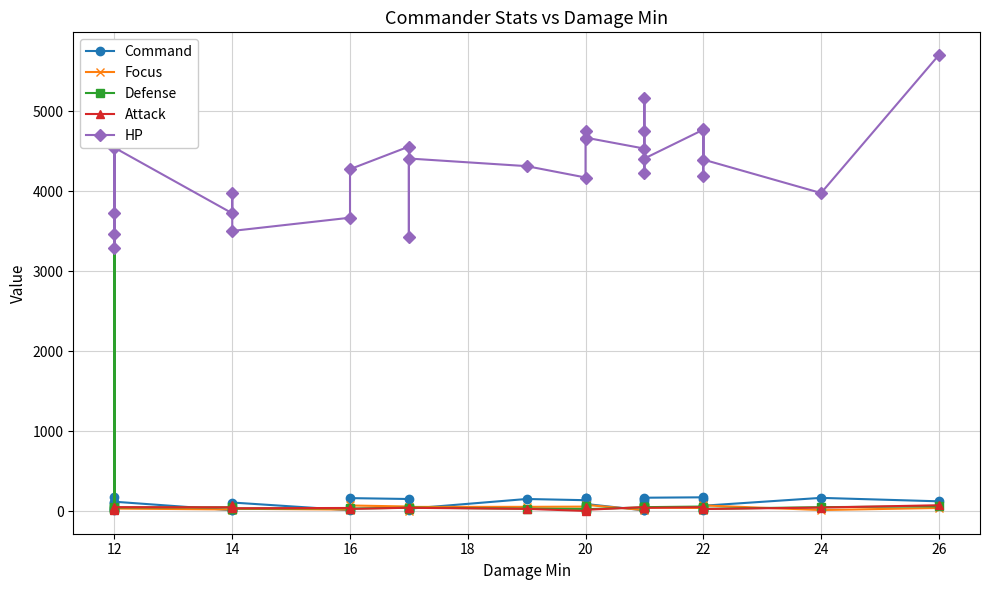

What is the sum of all HP values?

124566